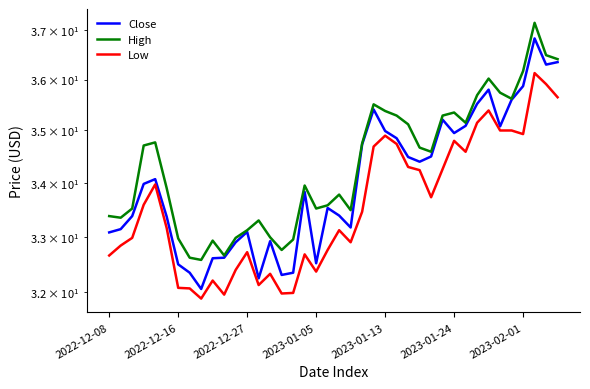

True or false: High and Low intersect in this chart.

False